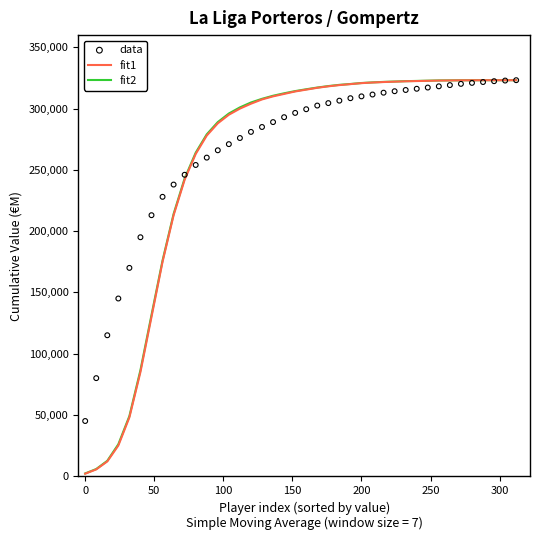

Is the value of fit2 at 27 greater than the value of fit1 at 30?

No